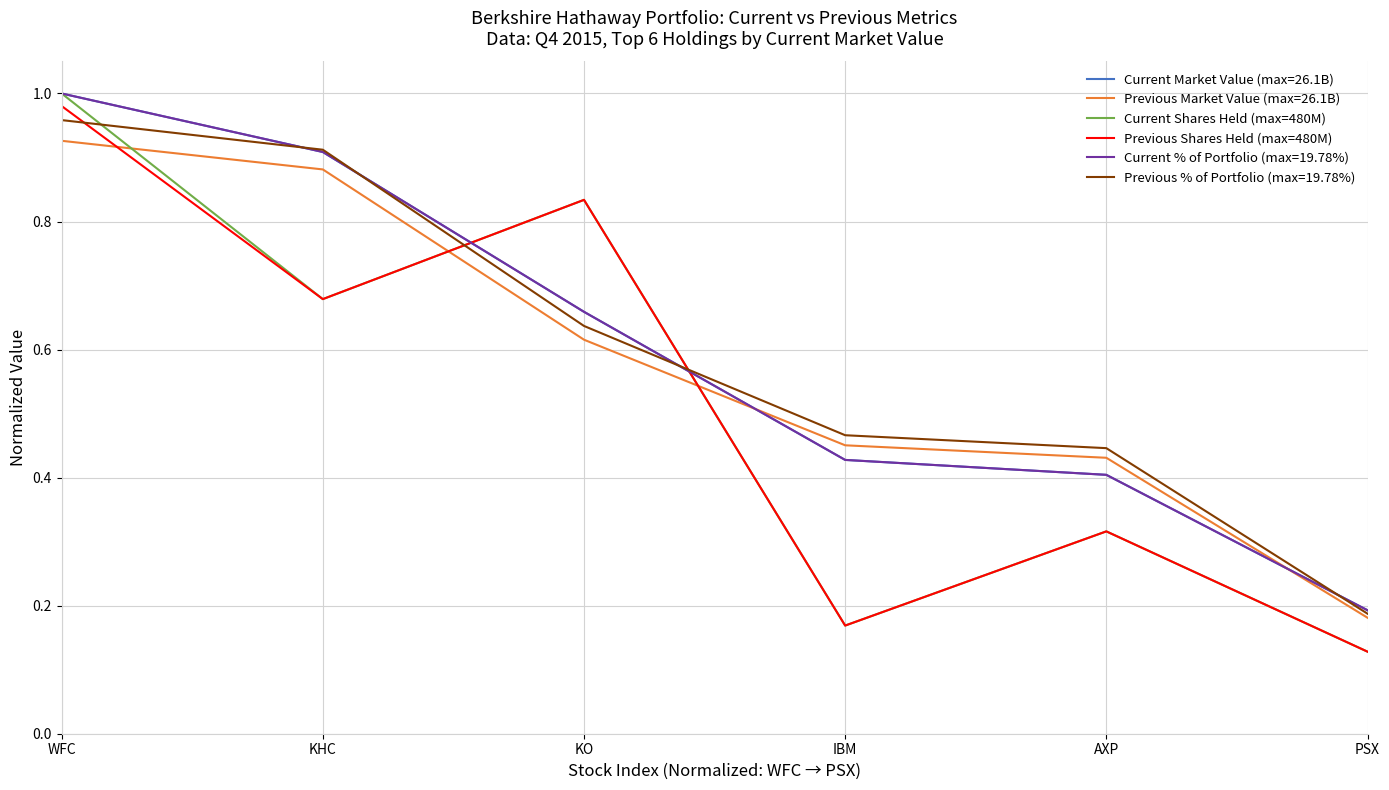

What position from the right is KO?

4